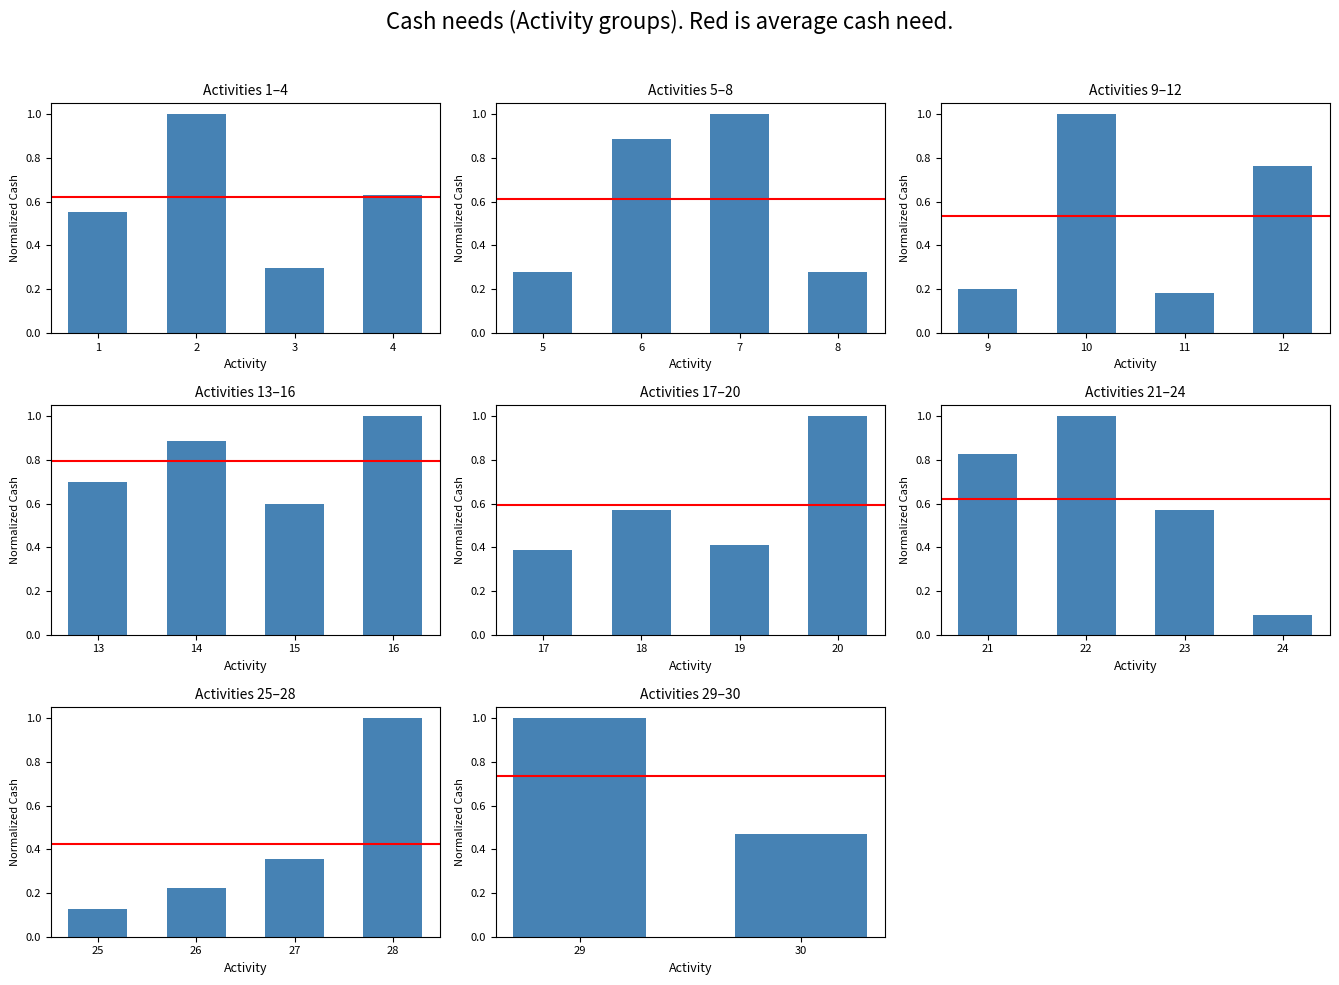

What is the difference between the Cash_needs values at 30 and 29?

0.5